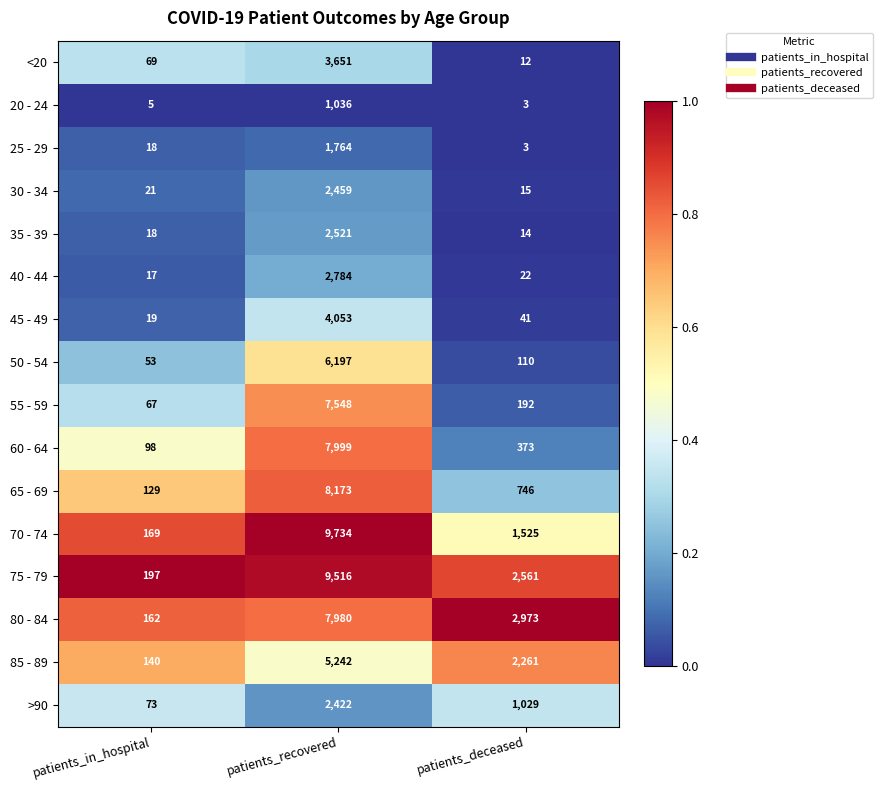

The 60 - 64 series shows 141 at patients_in_hospital. True or false?

False